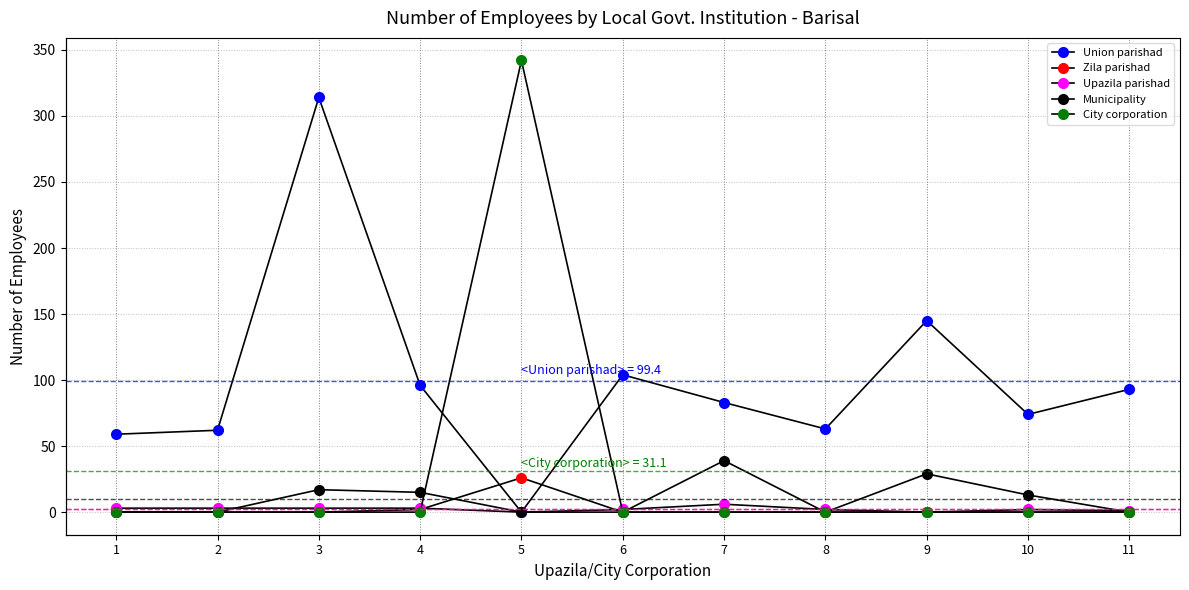

Reading left to right, list all the values displayed in this chart.

Union parishad: 1=59	2=62	3=314	4=96	5=0	6=104	7=83	8=63	9=145	10=74	11=93
Zila parishad: 1=0	2=0	3=0	4=2	5=26	6=0	7=0	8=0	9=0	10=0	11=0
Upazila parishad: 1=3	2=3	3=3	4=3	5=0	6=2	7=6	8=2	9=0	10=2	11=1
Municipality: 1=0	2=0	3=17	4=15	5=0	6=0	7=39	8=0	9=29	10=13	11=0
City corporation: 1=0	2=0	3=0	4=0	5=342	6=0	7=0	8=0	9=0	10=0	11=0